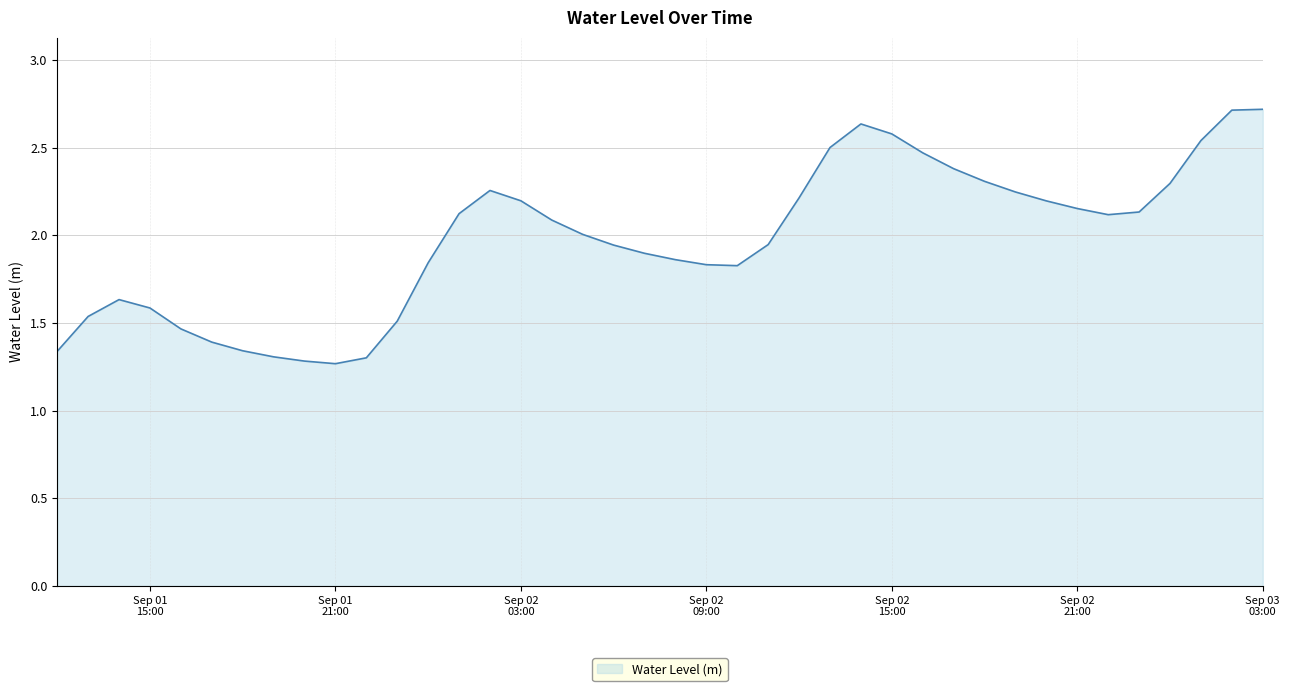

What is the greatest value displayed?

2.7